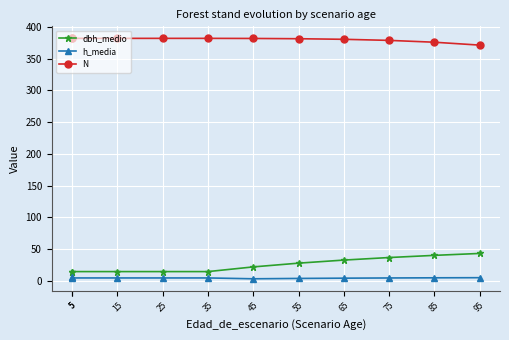

How many data points in dbh_medio are above 22?

6